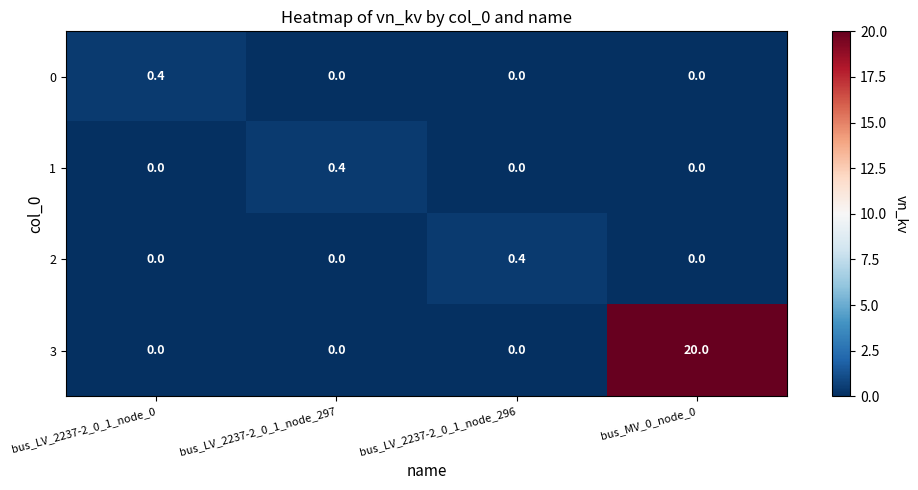

Reading left to right, what are all the values shown in this chart?

0: bus_LV_2237-2_0_1_node_0=0.4	bus_LV_2237-2_0_1_node_297=0.0	bus_LV_2237-2_0_1_node_296=0.0	bus_MV_0_node_0=0.0
1: bus_LV_2237-2_0_1_node_0=0.0	bus_LV_2237-2_0_1_node_297=0.4	bus_LV_2237-2_0_1_node_296=0.0	bus_MV_0_node_0=0.0
2: bus_LV_2237-2_0_1_node_0=0.0	bus_LV_2237-2_0_1_node_297=0.0	bus_LV_2237-2_0_1_node_296=0.4	bus_MV_0_node_0=0.0
3: bus_LV_2237-2_0_1_node_0=0.0	bus_LV_2237-2_0_1_node_297=0.0	bus_LV_2237-2_0_1_node_296=0.0	bus_MV_0_node_0=20.0